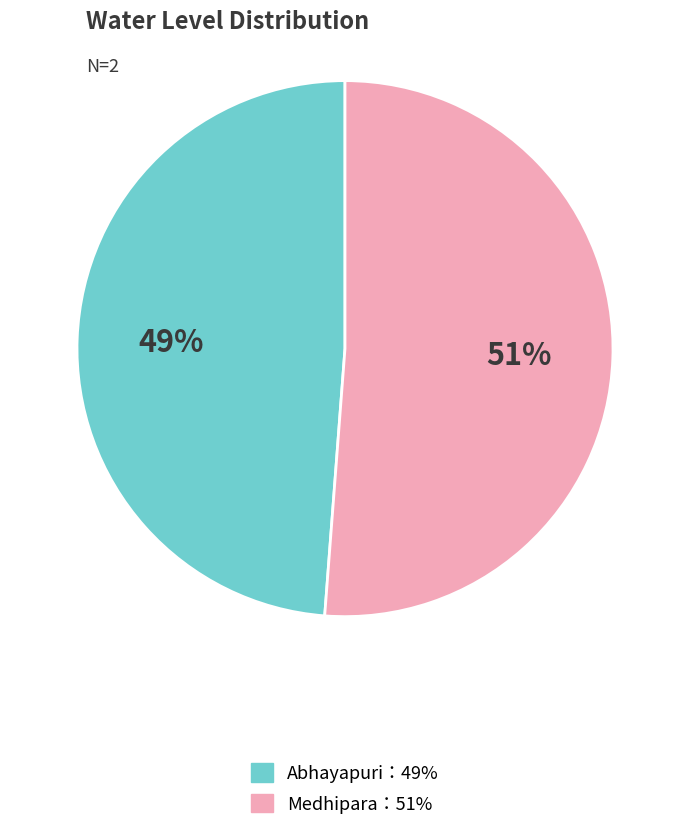

To the nearest percent, what is the difference between the largest and smallest slice percentages?

2%